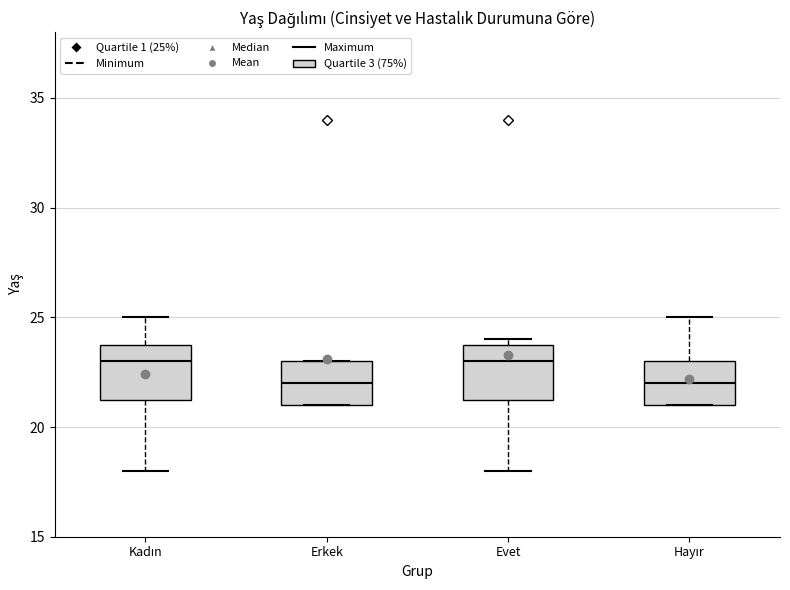

Reading left to right, read every box against the y-axis: the position of its median line, the range the box covers, and the ends of its whiskers. The values are not printed on the chart, so give them approximately, as read against the axis.

Kadın: median 23.0, box 21.5 to 24.0, whiskers 18.0 to 25.0
Erkek: median 22.0, box 21.0 to 23.0, whiskers 21.0 to 23.0
Evet: median 23.0, box 21.5 to 24.0, whiskers 18.0 to 24.0 (just above the box's upper edge)
Hayır: median 22.0, box 21.0 to 23.0, whiskers 21.0 to 25.0